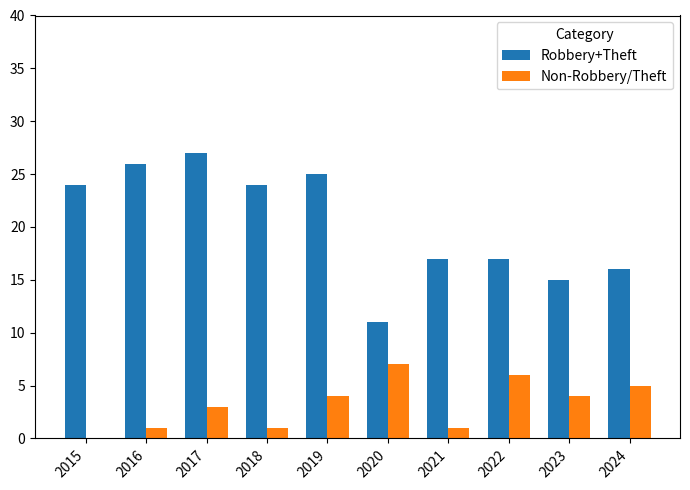

What is the sum of all Non-Robbery/Theft values?

32